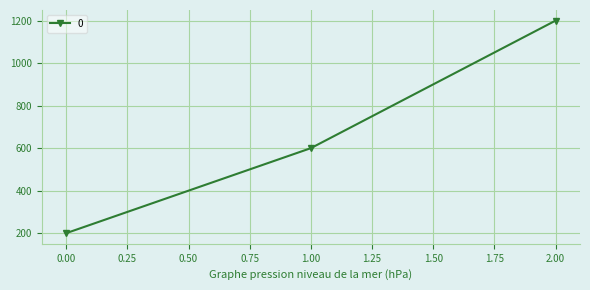

Is it true that the value at 1.00 is 997?

False